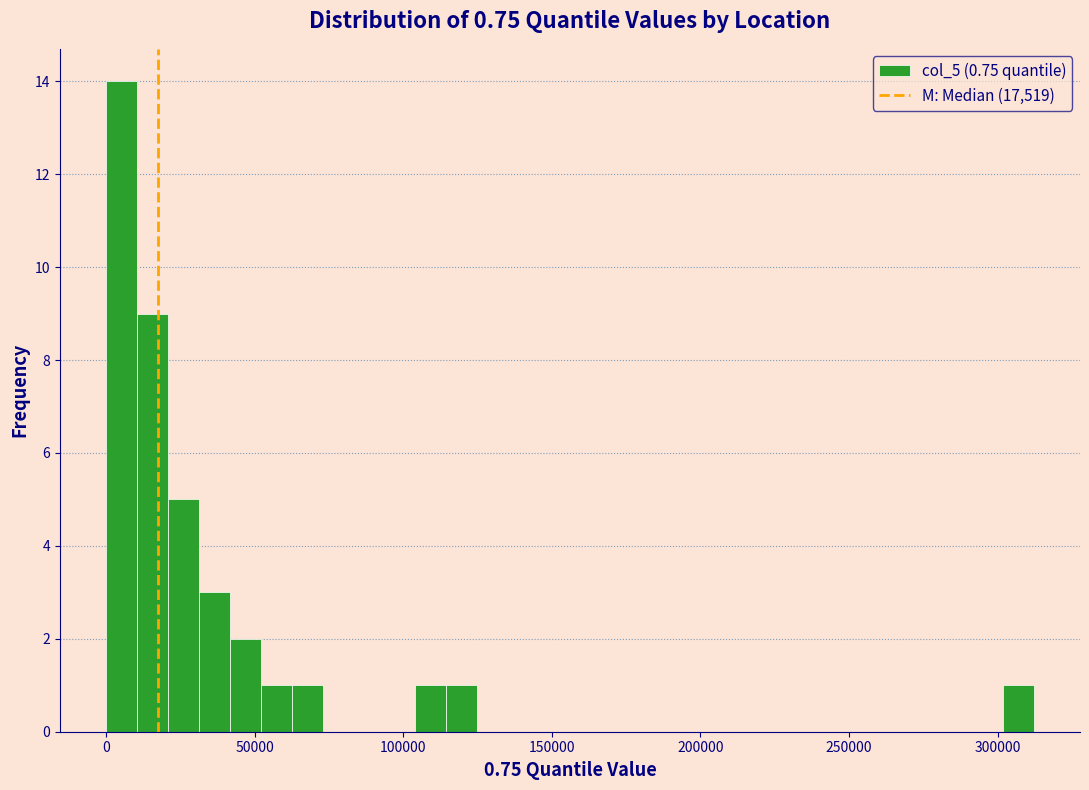

Read against the x-axis, roughly where is the centre of the tallest bar?

5000